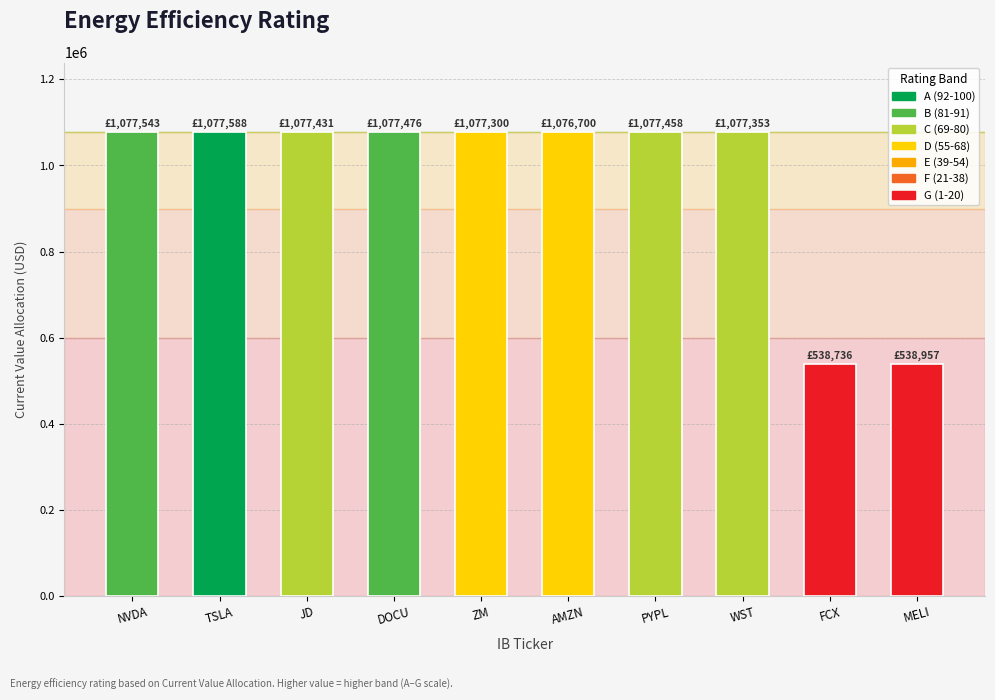

What is the average value?

969654